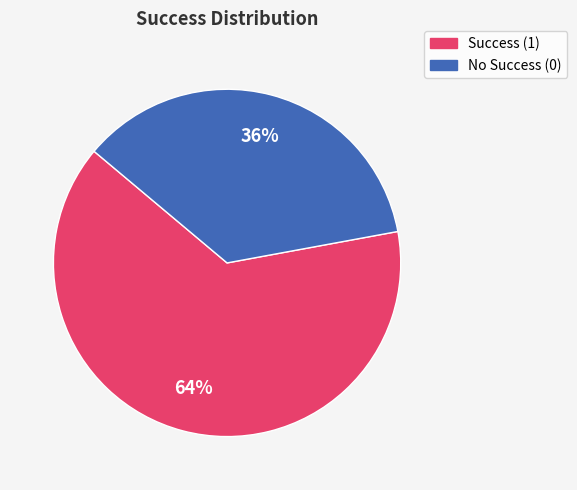

To the nearest percent, what is the difference between the largest and smallest slice percentages?

28%